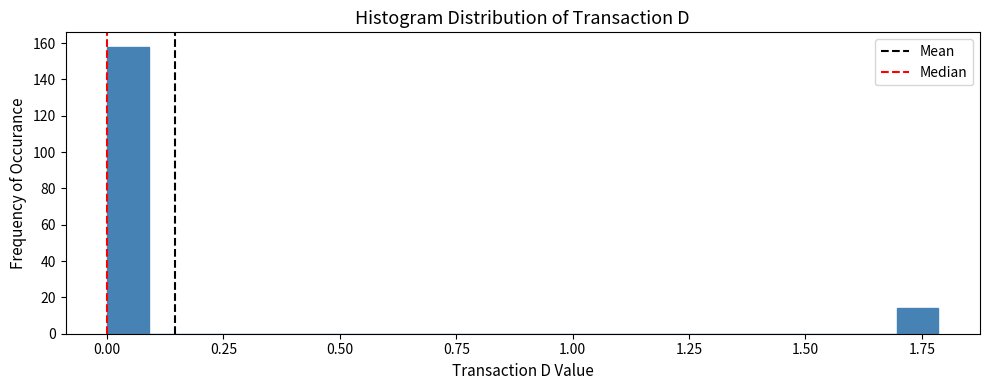

Around what value on the x-axis is the tallest bar? Give the approximate position of its centre, as read against the axis.

0.05